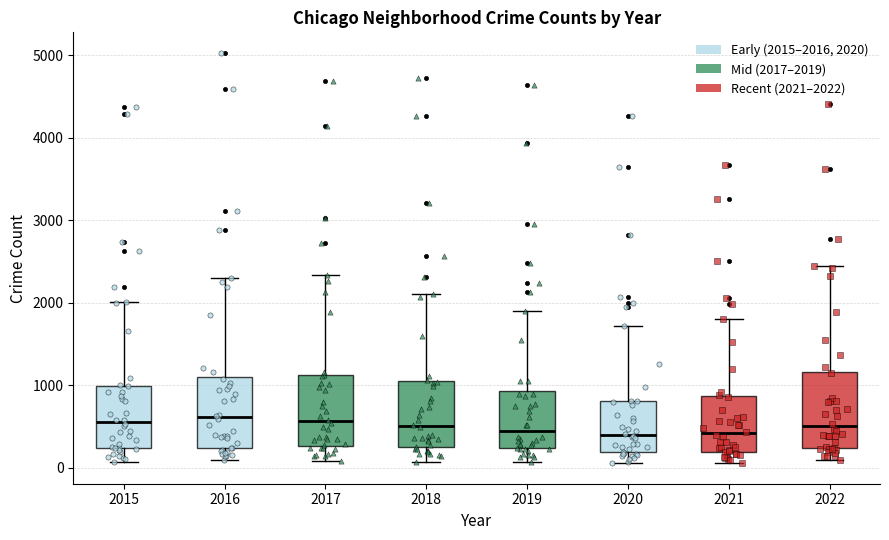

Reading left to right, read every box against the y-axis: the position of its median line, the range the box covers, and the ends of its whiskers. The values are not printed on the chart, so give them approximately, as read against the axis.

2015: median 600, box 200 to 1000, whiskers 100 to 2000
2016: median 600, box 200 to 1100, whiskers 100 to 2300
2017: median 600, box 300 to 1100, whiskers 100 to 2300
2018: median 500, box 200 to 1000, whiskers 100 to 2100
2019: median 400, box 200 to 900, whiskers 100 to 1900
2020: median 400, box 200 to 800, whiskers 100 to 1700
2021: median 400, box 200 to 900, whiskers 100 to 1800
2022: median 500, box 200 to 1200, whiskers 100 to 2400